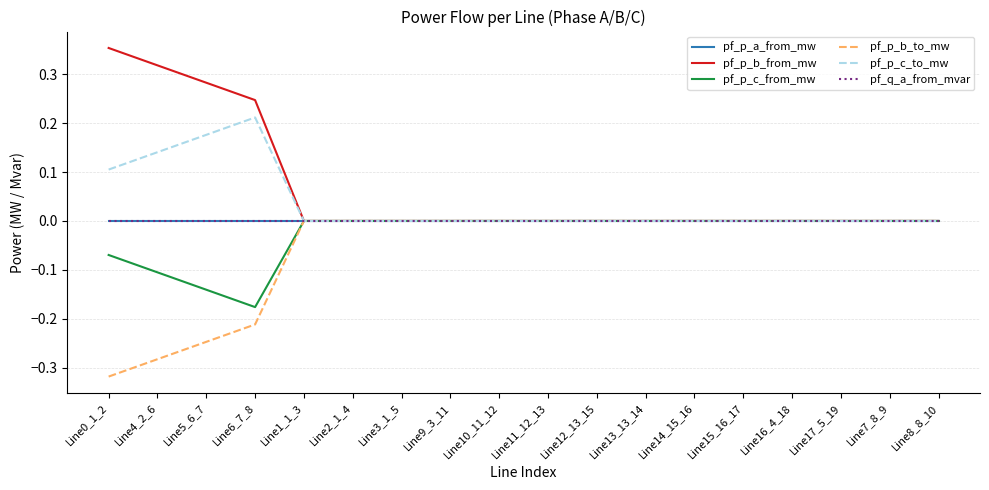

At Line11_12_13, list the series in order from largest to smallest.

pf_p_c_to_mw, pf_p_b_to_mw, pf_p_a_from_mw, pf_q_a_from_mvar, pf_p_b_from_mw, pf_p_c_from_mw